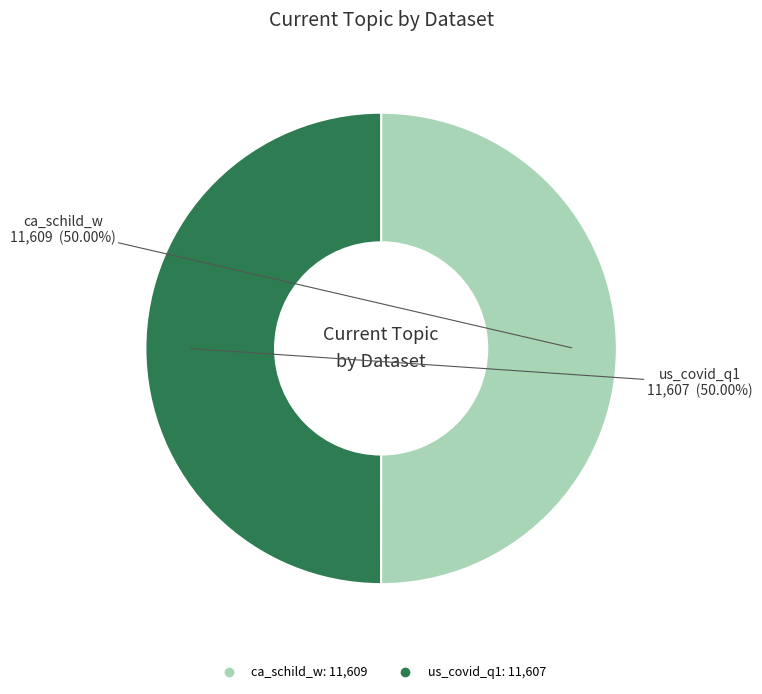

What is the ratio of the value at ca_schild_w to the value at us_covid_q1?

1.0